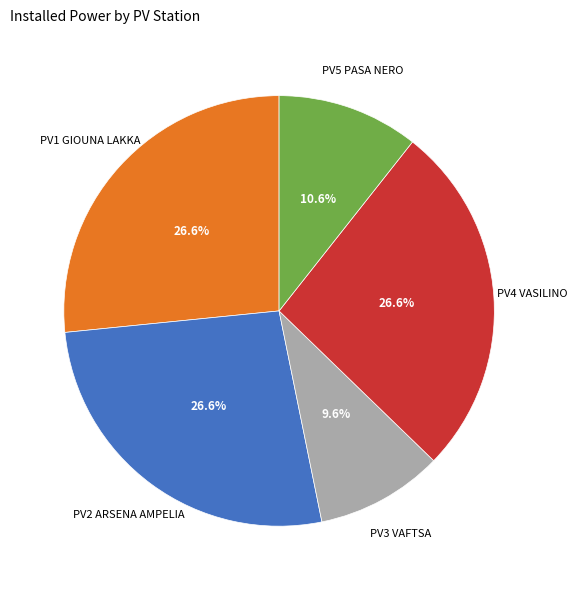

How much of the chart is everything except PV1 GIOUNA LAKKA?

73.4%